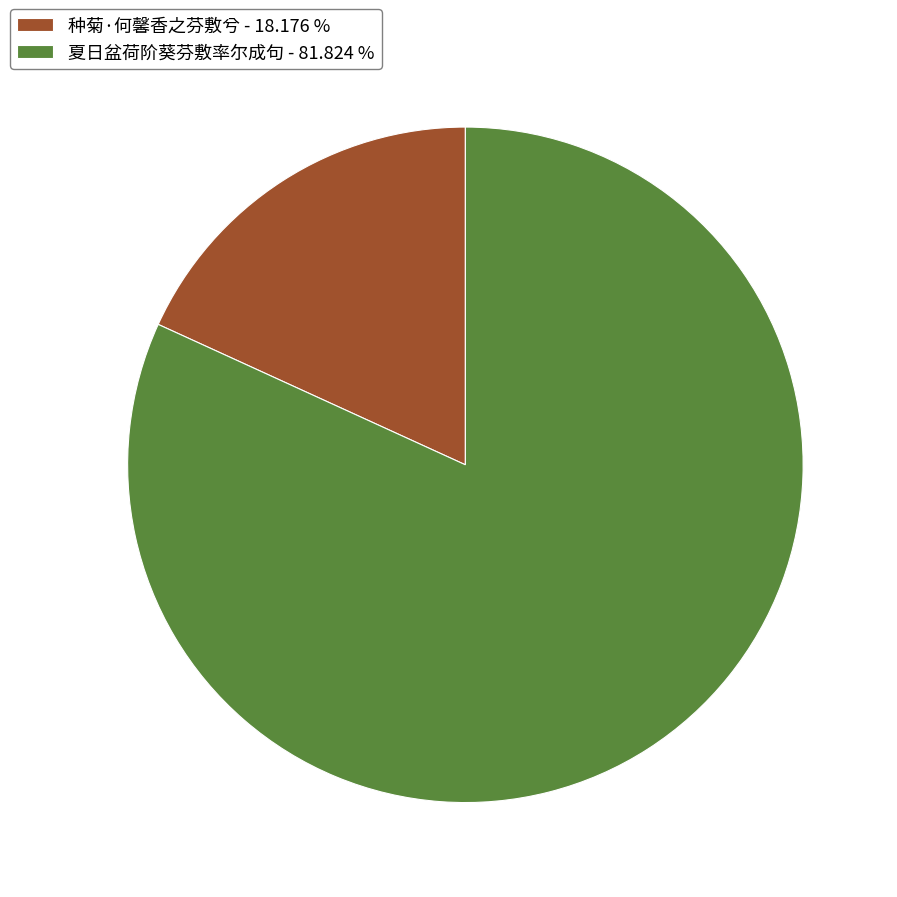

Is 夏日盆荷阶葵芬敷率尔成句 the majority of the pie?

Yes